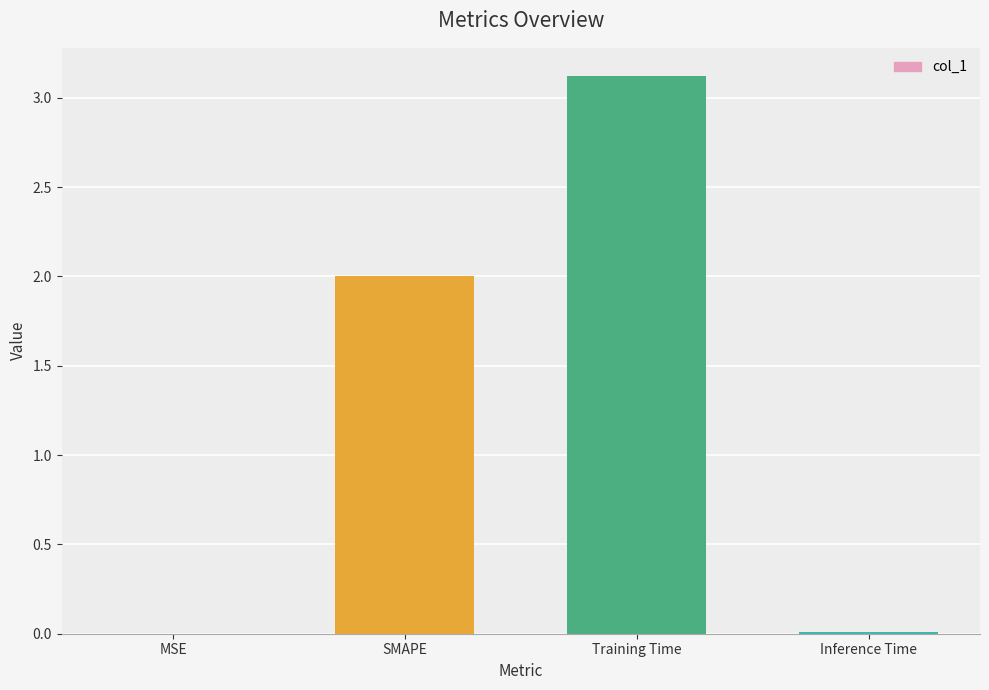

Rank the categories by value from lowest to highest.

MSE, Inference Time, SMAPE, Training Time